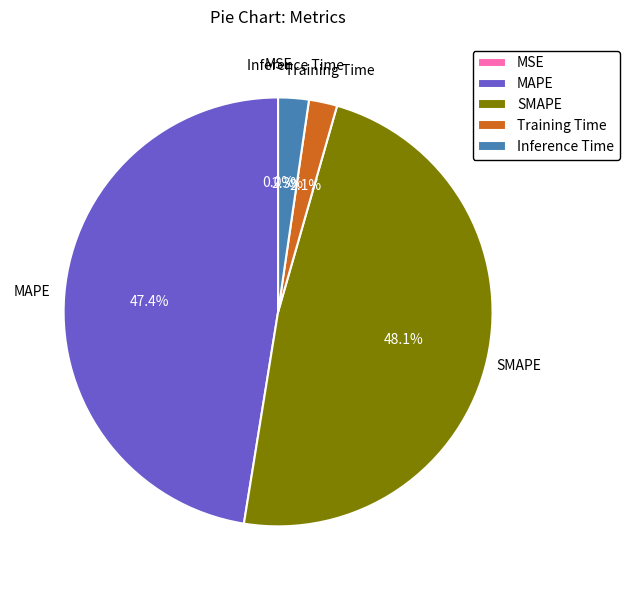

Between Inference Time and MAPE, which is larger?

MAPE